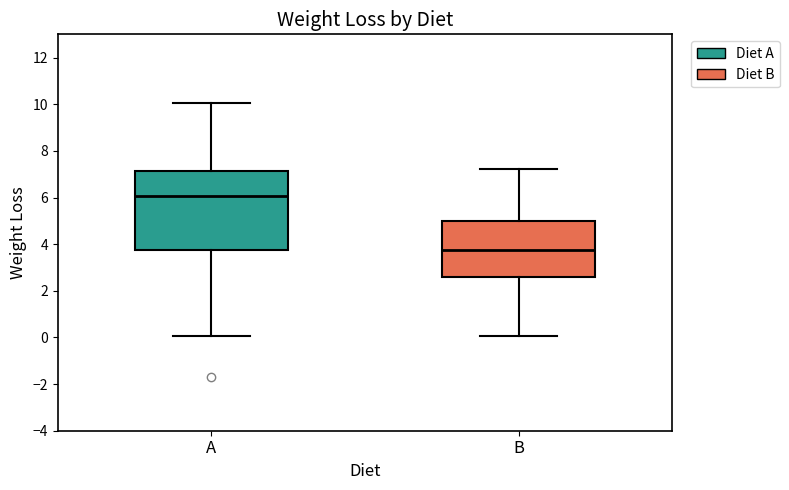

Reading left to right, read every box against the y-axis: the position of its median line, the range the box covers, and the ends of its whiskers. The values are not printed on the chart, so give them approximately, as read against the axis.

A: median 6.0, box 3.8 to 7.2, whiskers 0.0 to 10.0
B: median 3.8, box 2.6 to 5.0, whiskers 0.0 to 7.2